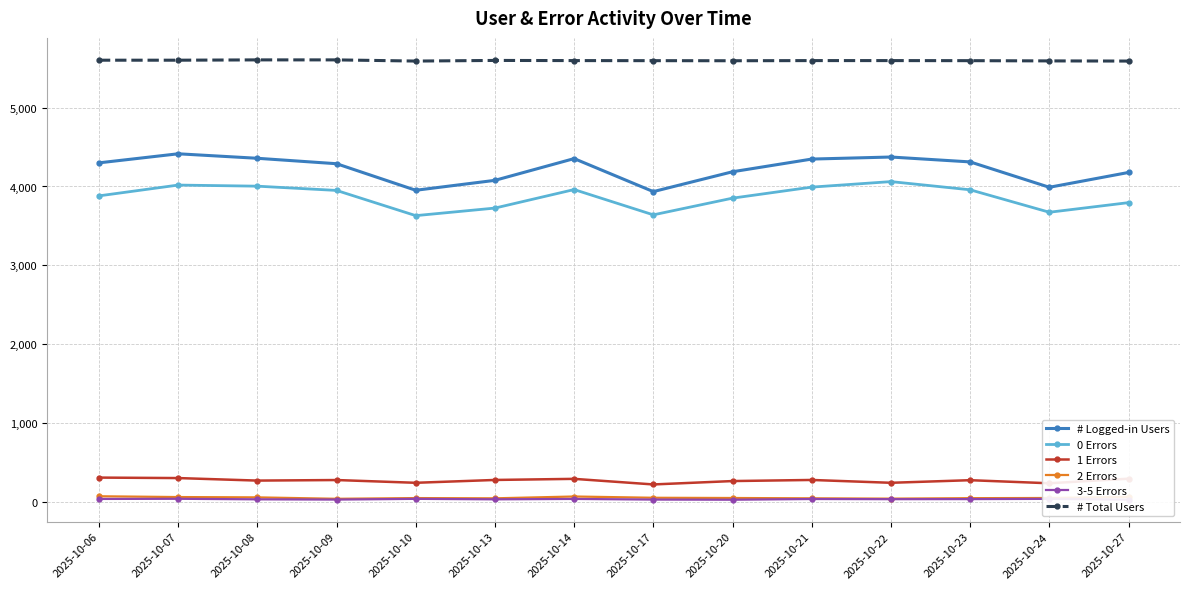

Count the number of categories in the chart.

14